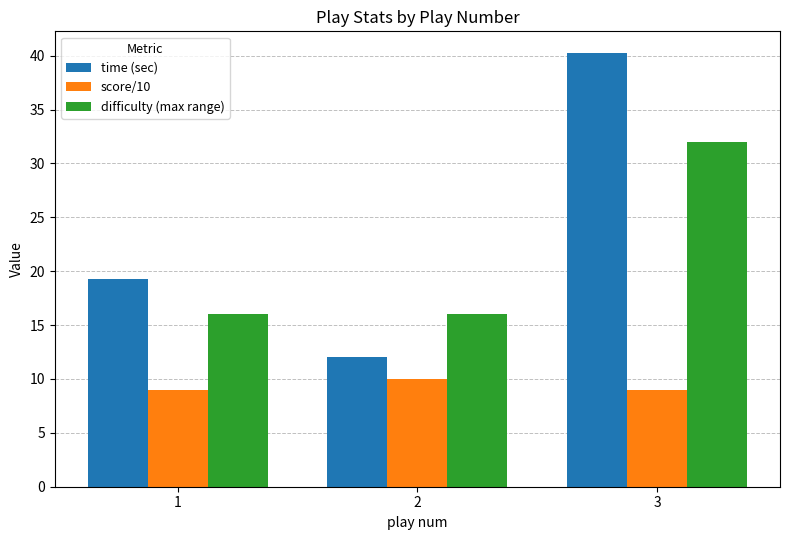

What is the lowest value of the time (sec) series?

12.1